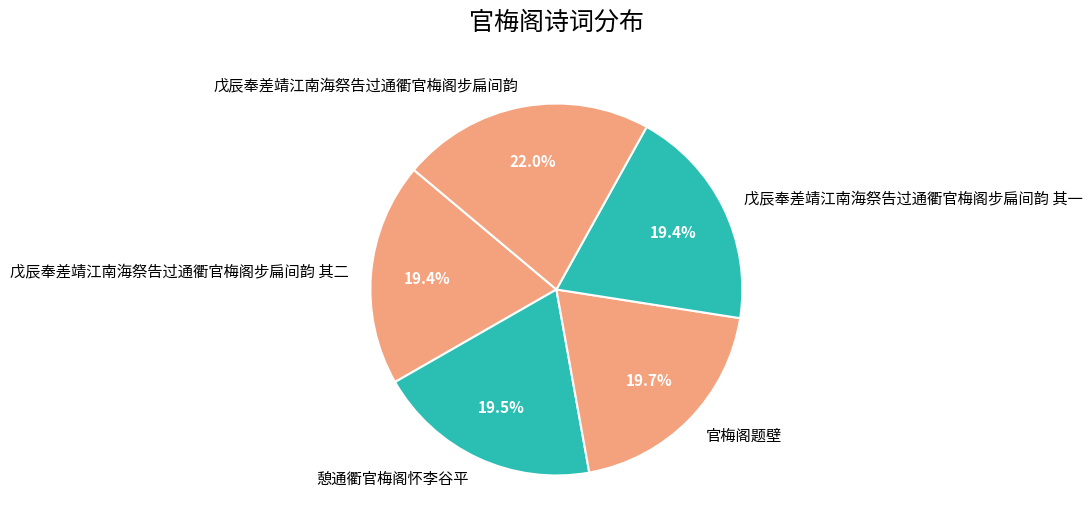

Does any single category account for the majority?

No